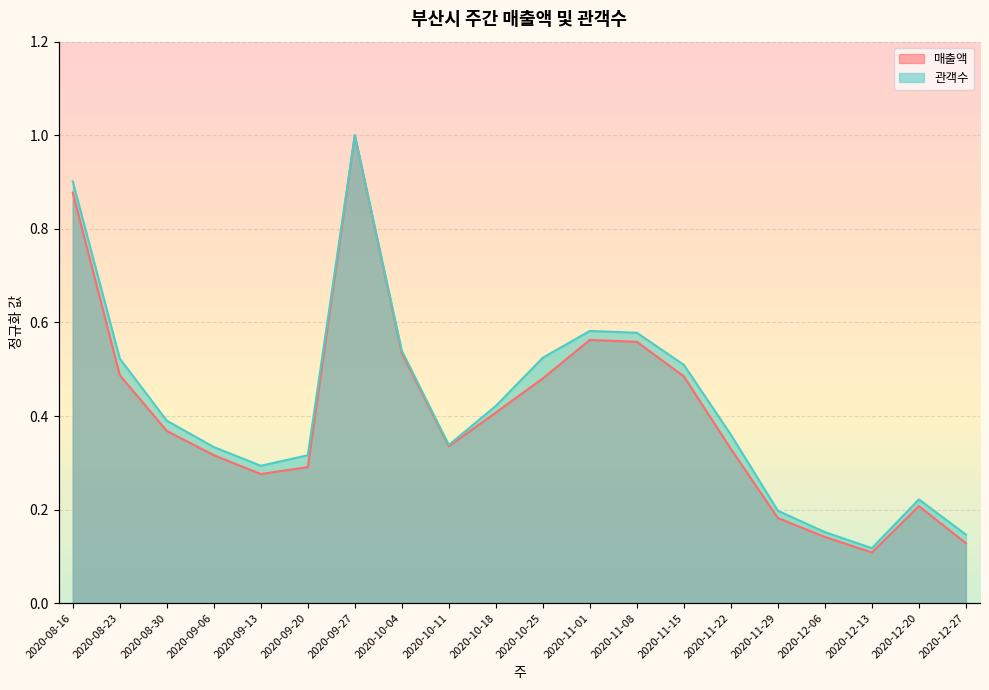

True or false: 관객수 and 매출액 intersect in this chart.

False